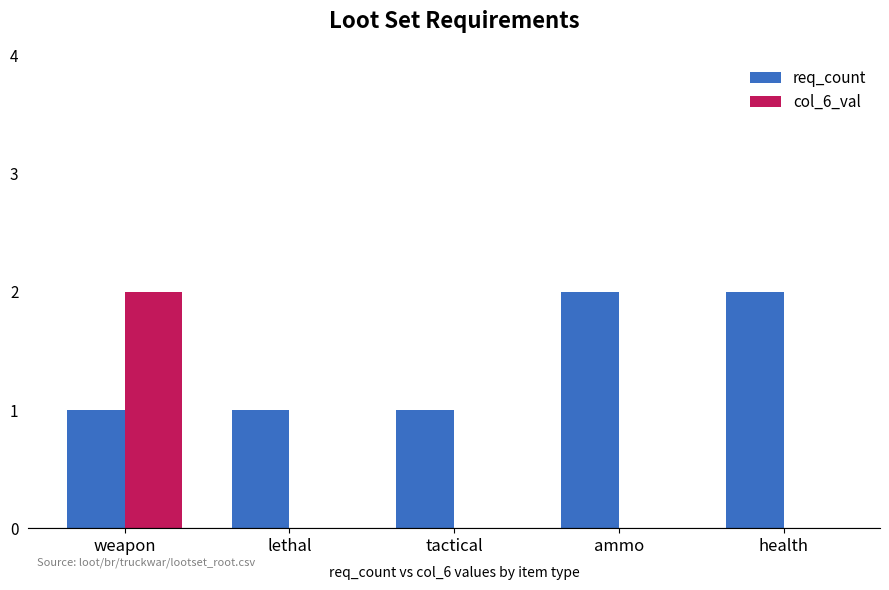

The col_6_val series shows -1 at ammo. True or false?

False